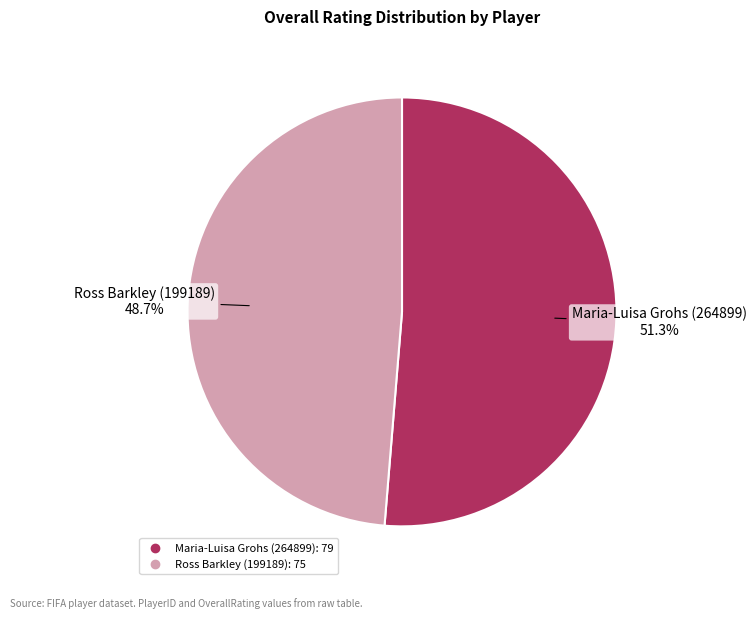

Which category has the biggest portion of the pie?

Maria-Luisa Grohs (264899)